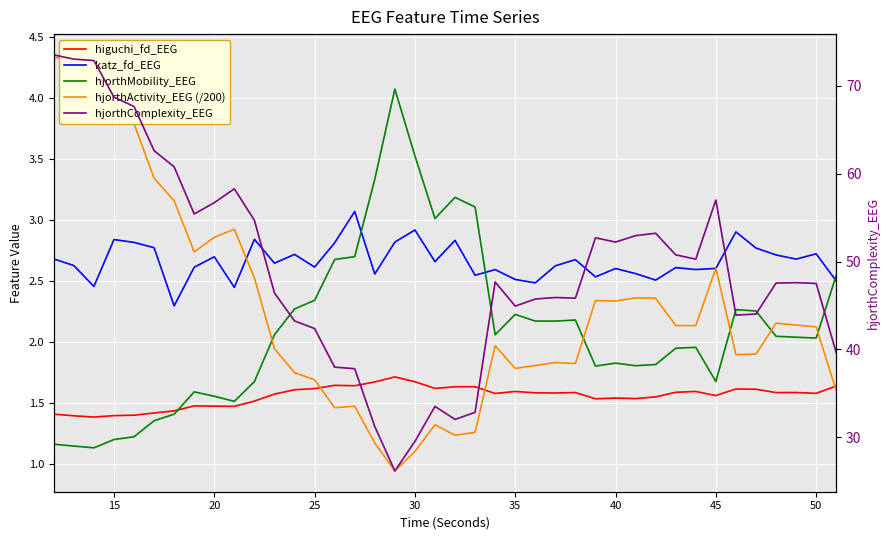

How many distinct data groups are displayed?

5